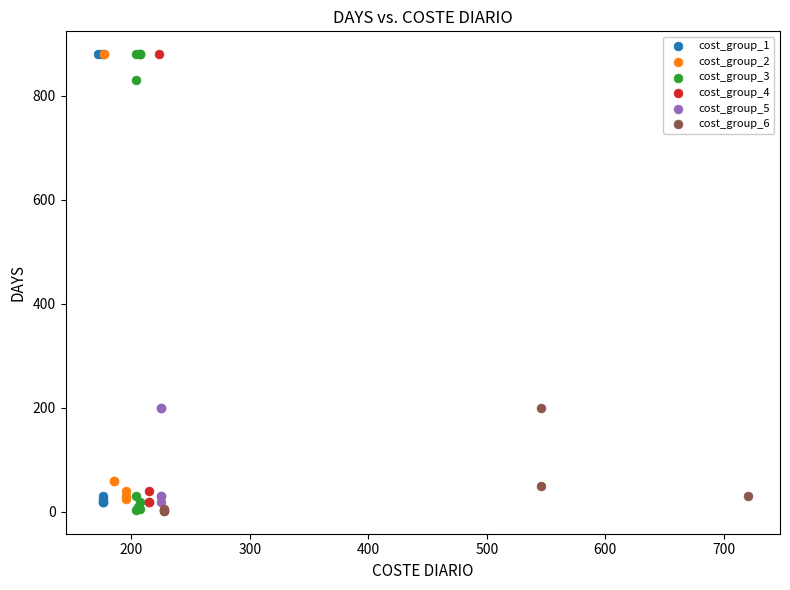

What are all the series names shown in the legend?

cost_group_1, cost_group_2, cost_group_3, cost_group_4, cost_group_5, cost_group_6